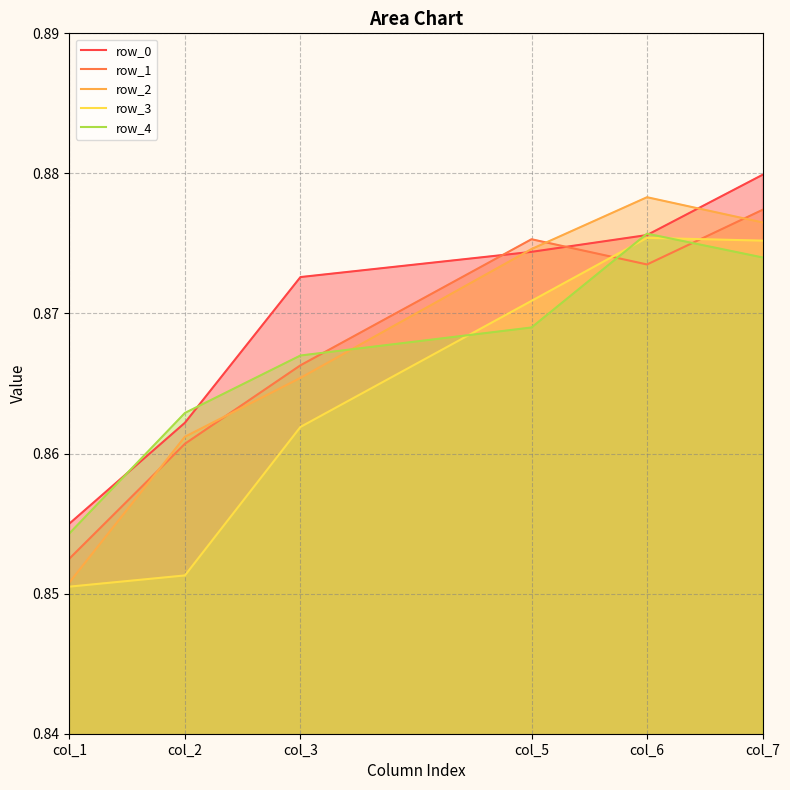

Between which two adjacent categories do row_0 and row_2 first intersect?

col_3 and col_5